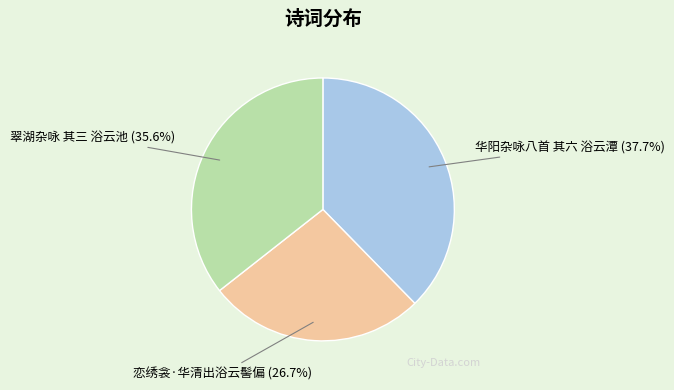

What percentage is the 华阳杂咏八首 其六 浴云潭 slice, to the nearest percent?

38%